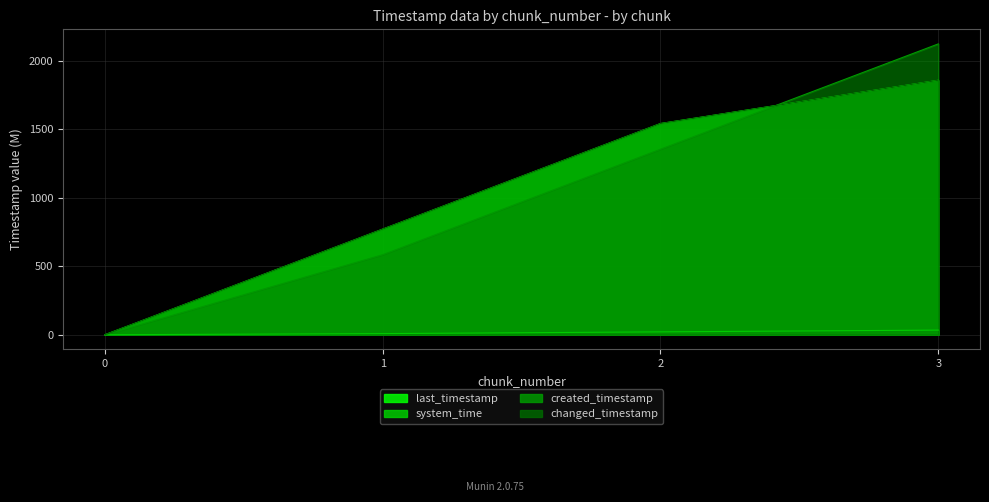

At 2, list the series in order from smallest to largest.

system_time, created_timestamp, last_timestamp, changed_timestamp